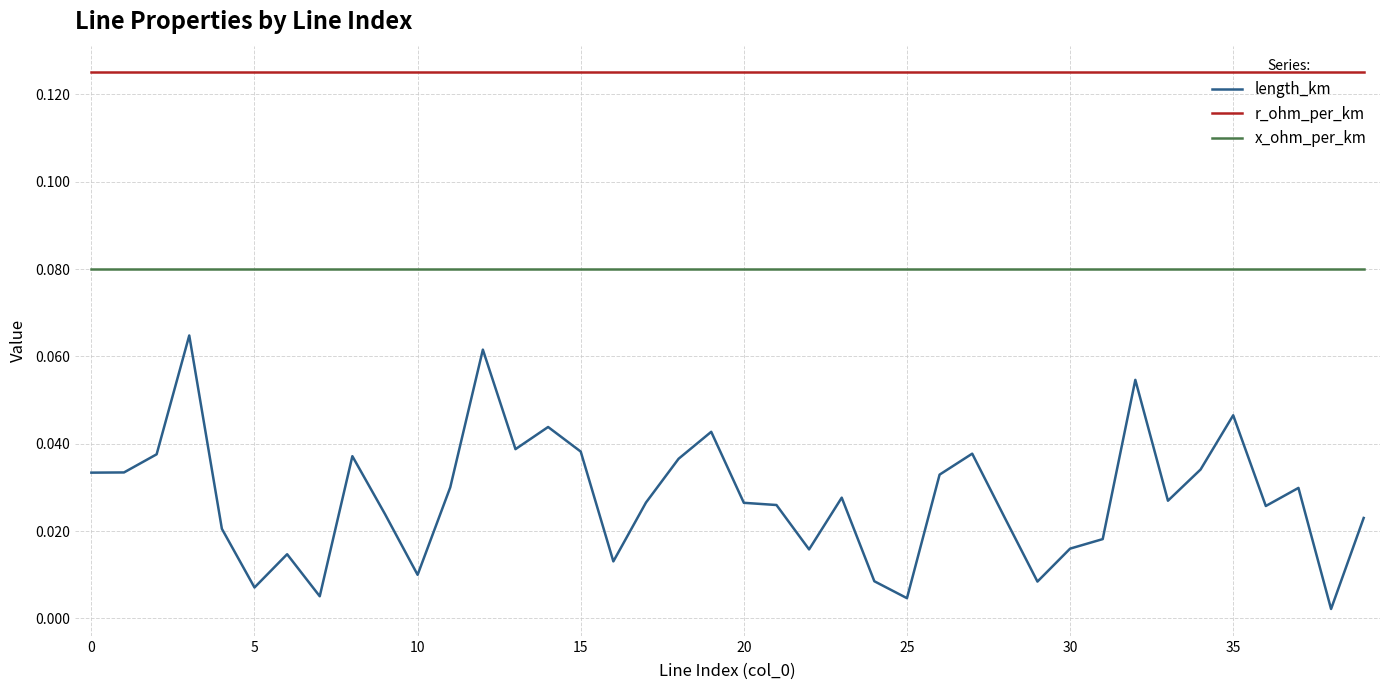

Rank the series by their maximum value, from highest to lowest.

r_ohm_per_km, x_ohm_per_km, length_km